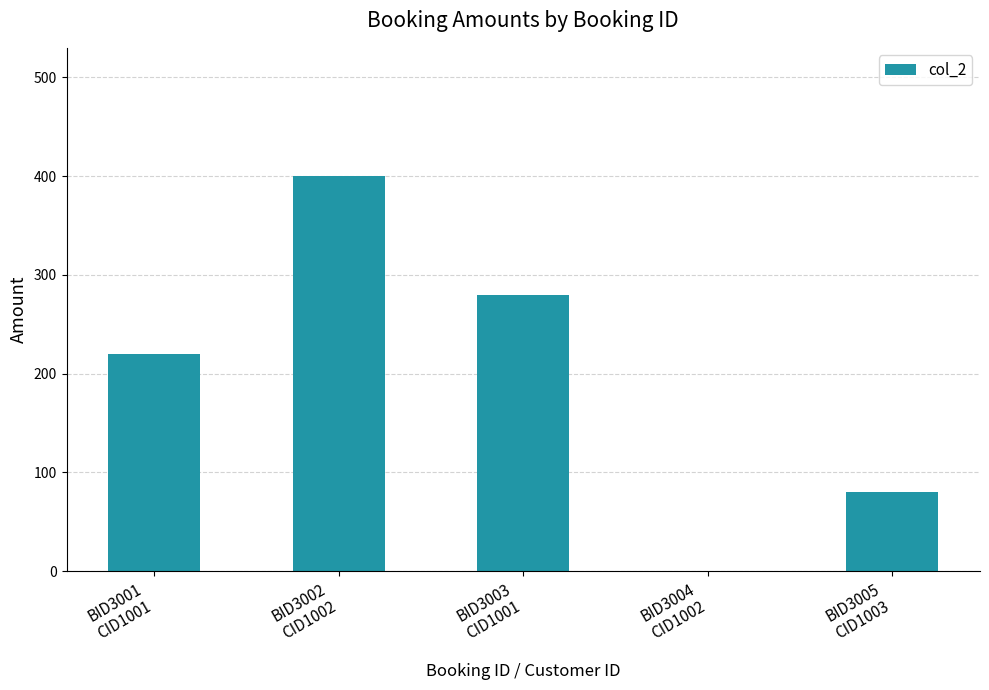

How many distinct data groups are displayed?

1